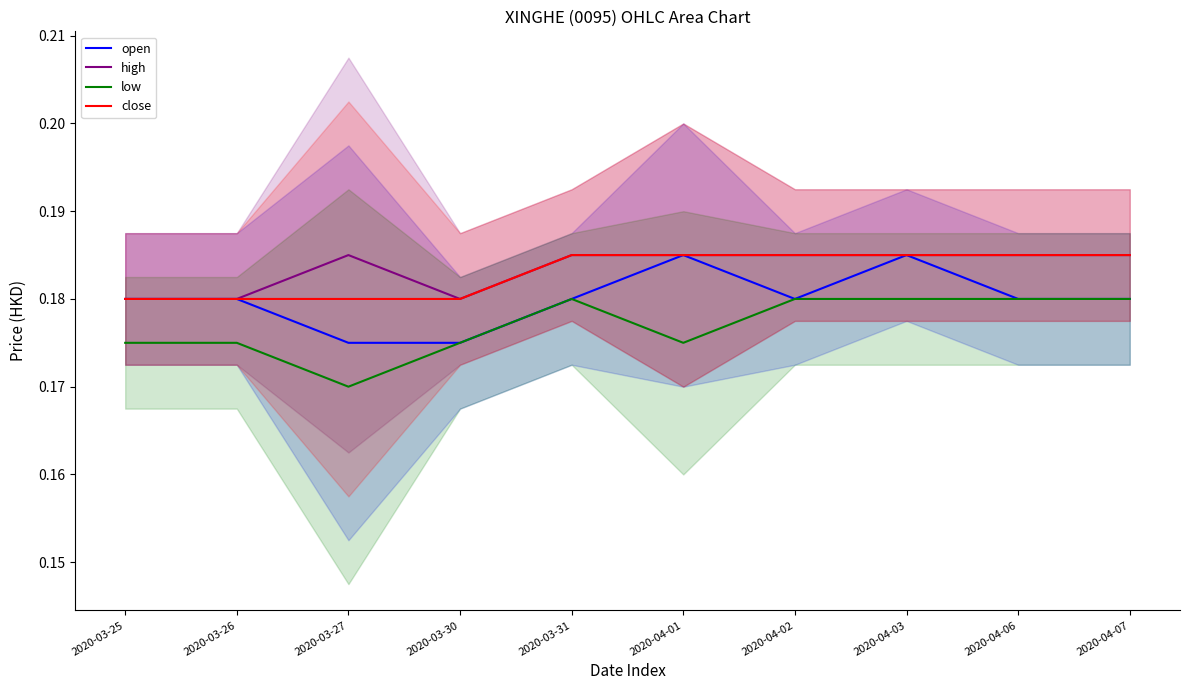

At which category is the sum across all series the highest?

2020-04-03